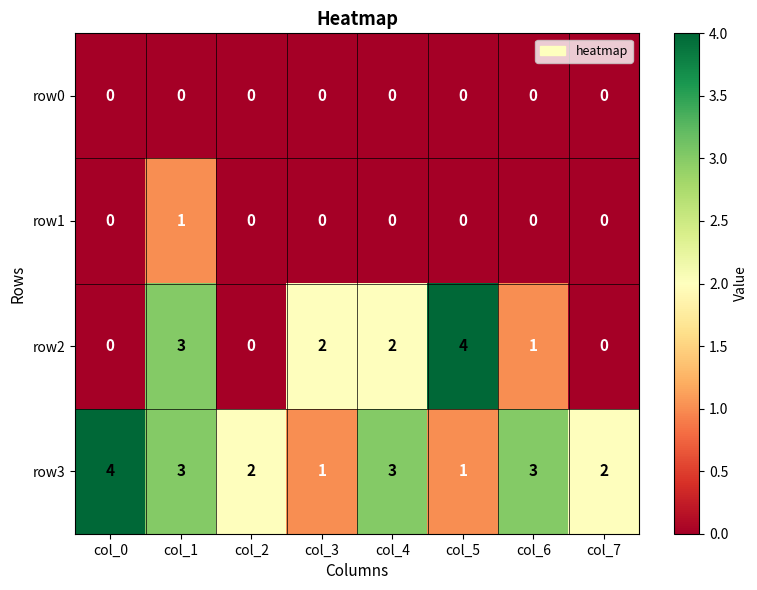

What is the sum of all row2 values?

12